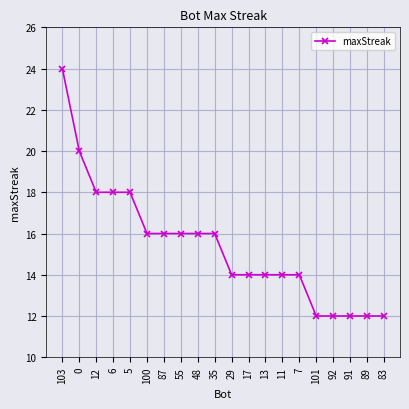

Reading left to right, list all the values displayed in this chart.

24	20	18	18	18	16	16	16	16	16	14	14	14	14	14	12	12	12	12	12